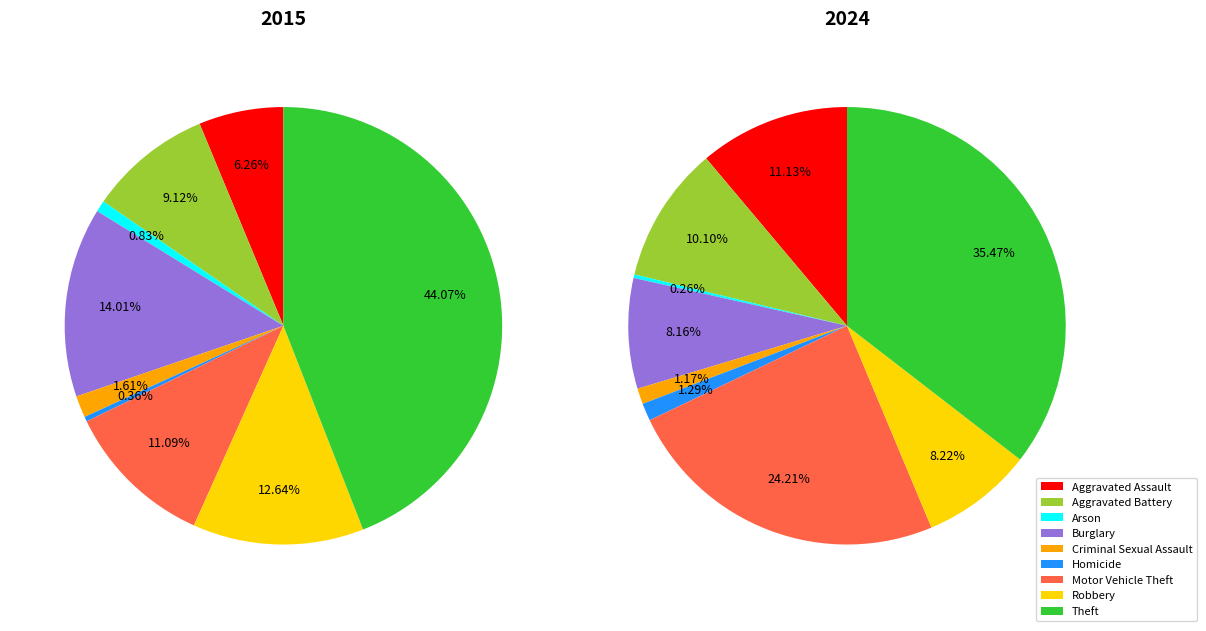

Does any single category account for the majority?

No